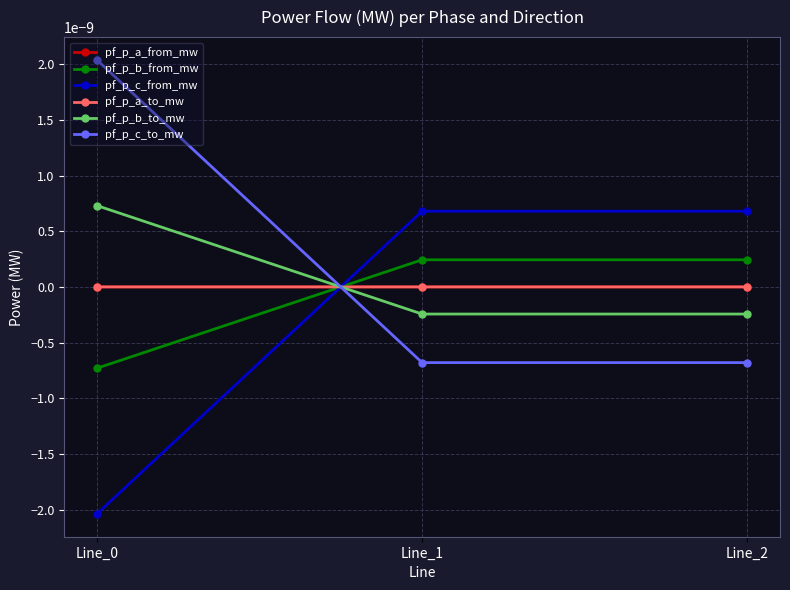

Is it true that pf_p_b_to_mw equals -0.0 at Line_2?

True